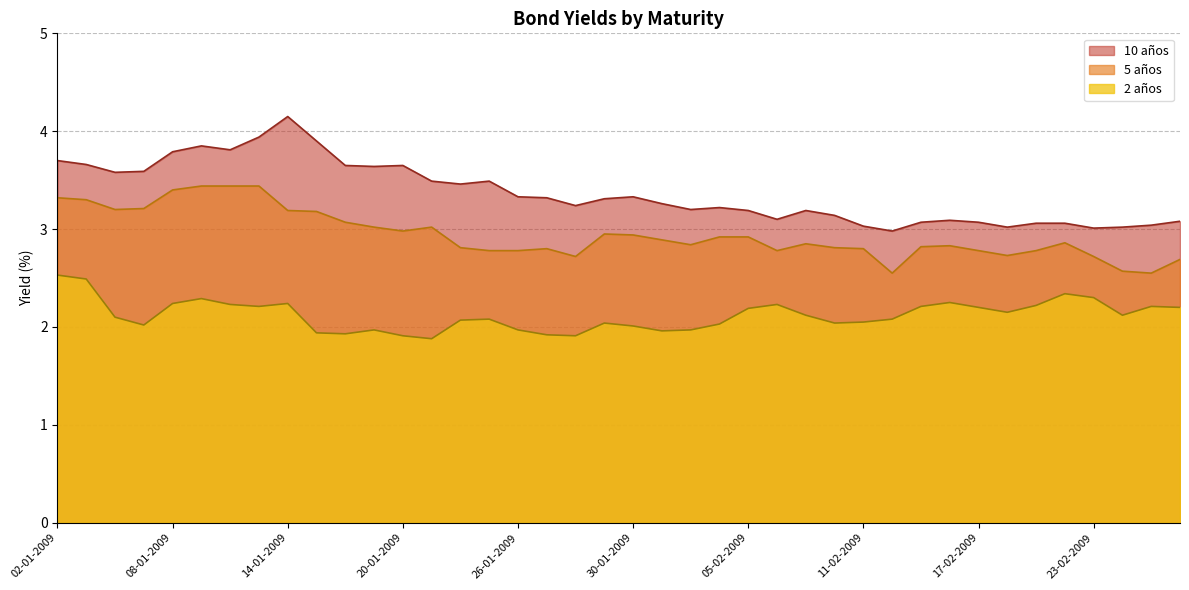

At which category is the sum across all series the highest?

13-01-2009